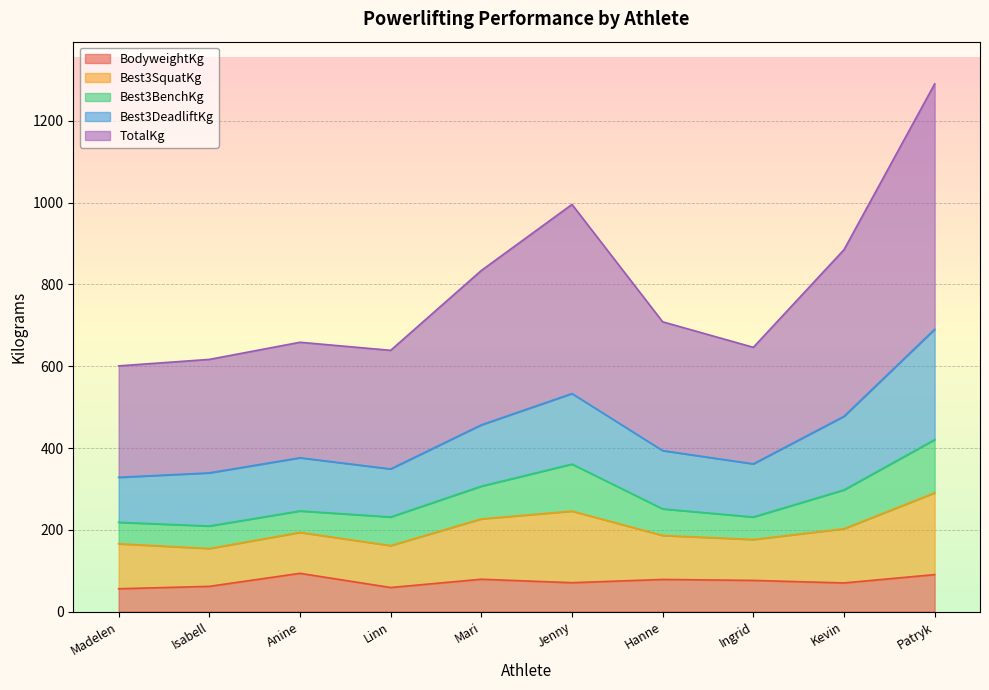

At which label does TotalKg first exceed 708?

Mari